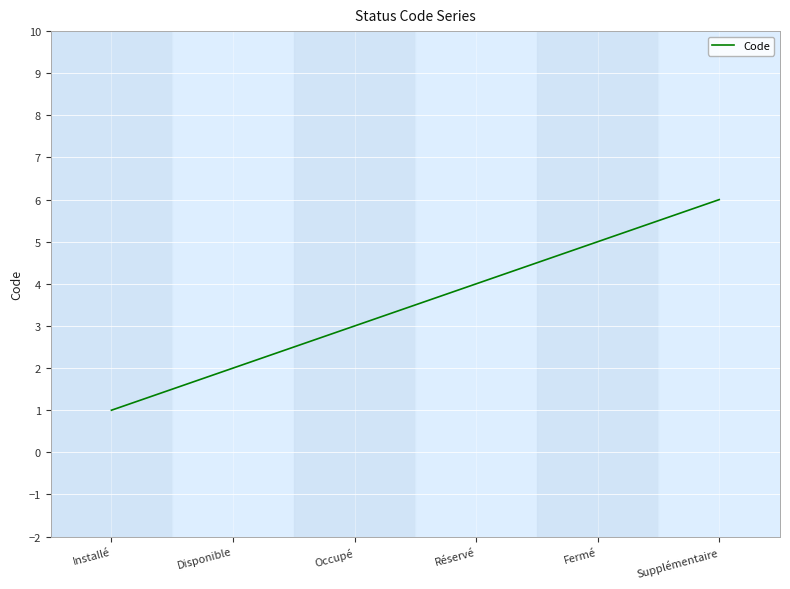

Which category has the lowest value across all series?

Installé